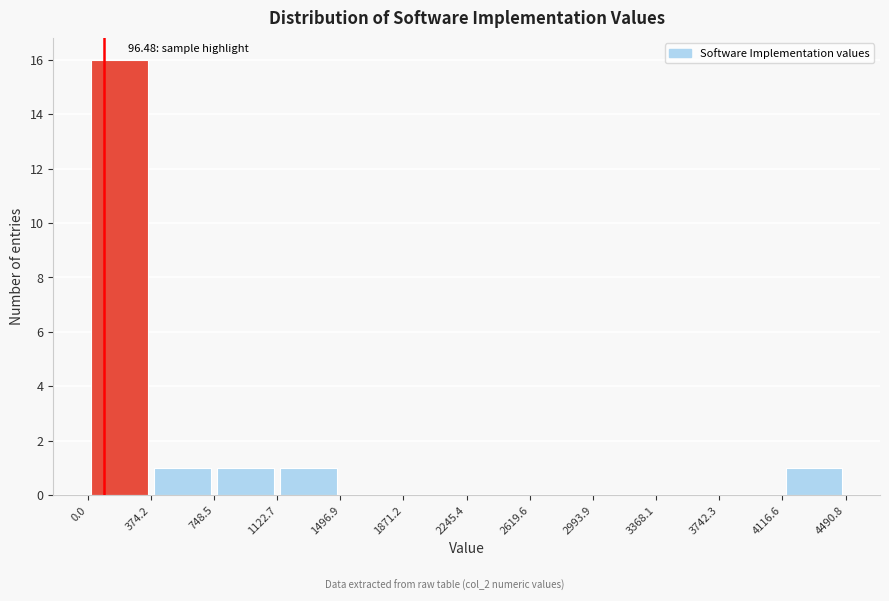

Over which range of the x-axis is the bar tallest?

0.0 to 374.2